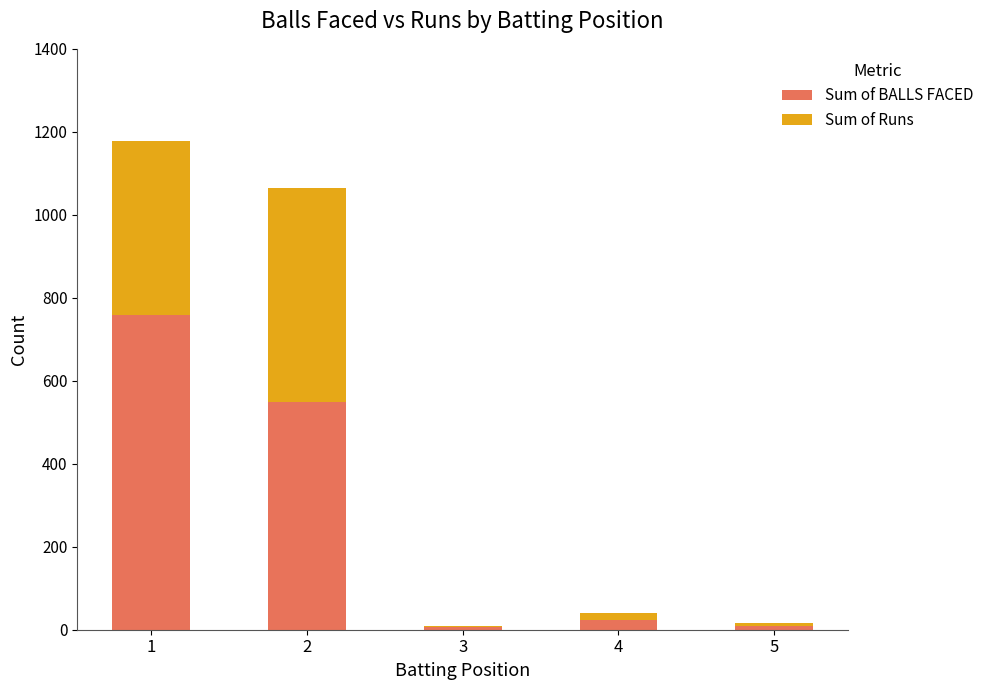

What is the value of the Sum of BALLS FACED bar at the 1st from the left?

758